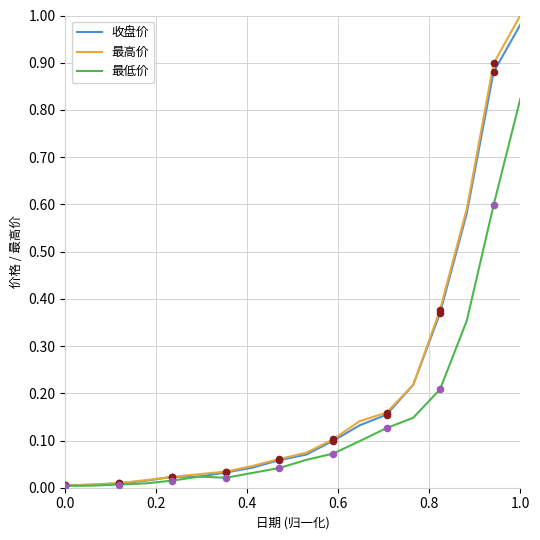

Which series has the largest range (max minus min)?

最高价